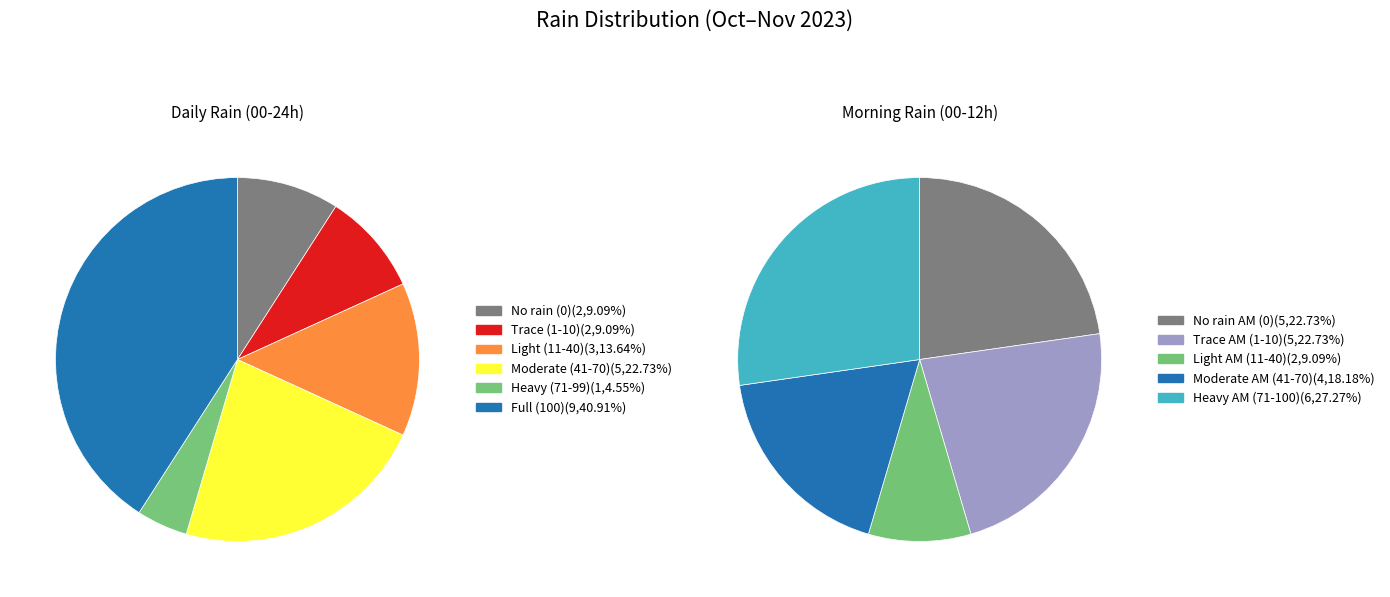

Is it true that 2023-10-19 is 1% of the pie?

False